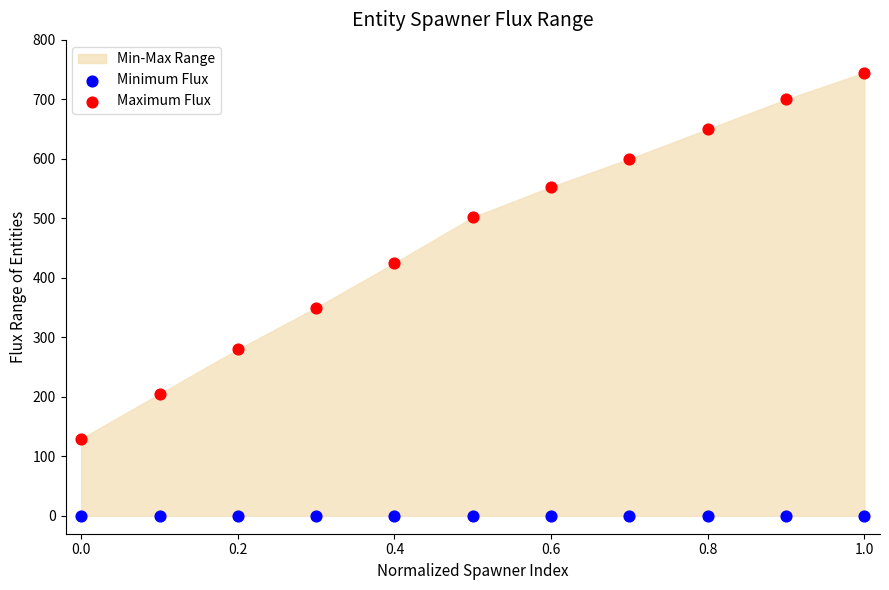

Across all series, what Y value is closest to 372?

350